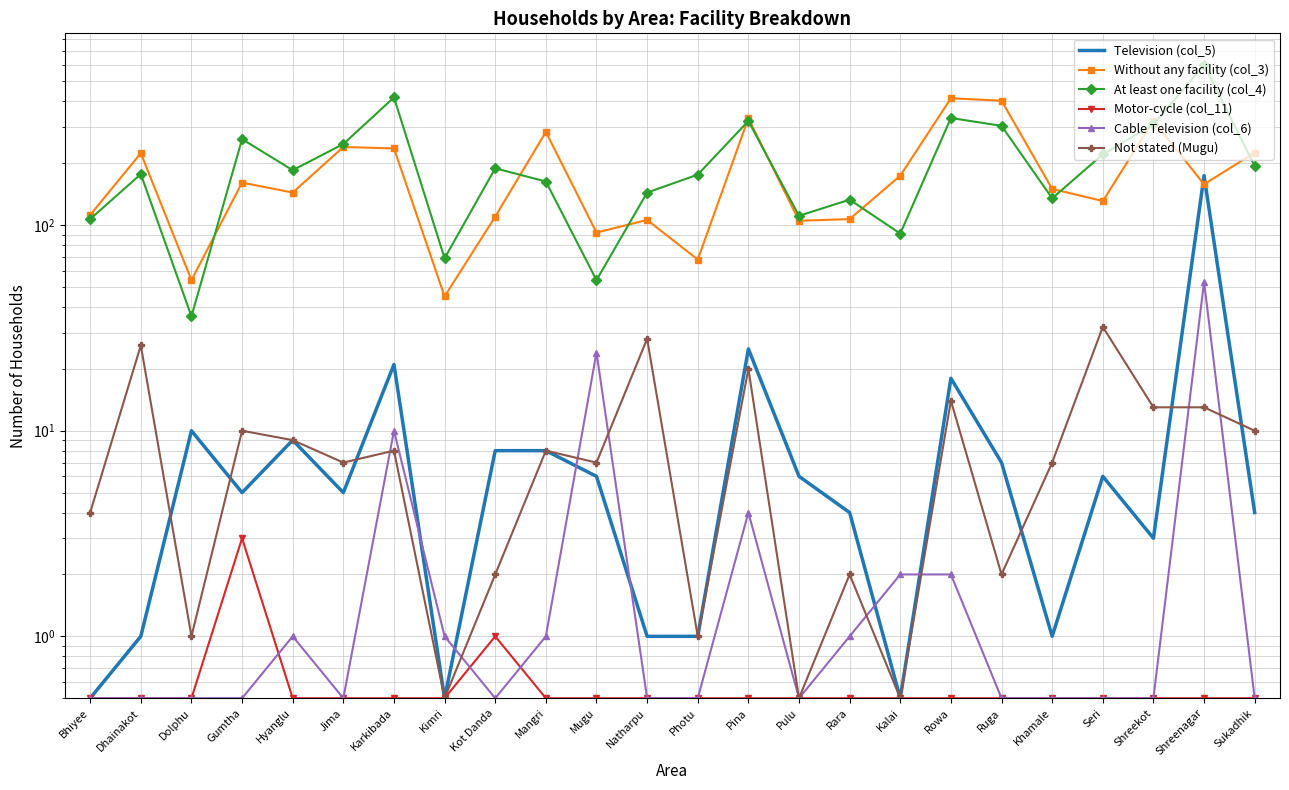

Reading right to left, what are all the values shown in this chart?

Television (col_5): Sukadhik=4.0	Shreenagar=174.0	Shreekot=3.0	Seri=6.0	Khamale=1.0	Ruga=7.0	Rowa=18.0	Kalai=0.5	Rara=4.0	Pulu=6.0	Pina=25.0	Photu=1.0	Natharpu=1.0	Mugu=6.0	Mangri=8.0	Kot Danda=8.0	Kimri=0.5	Karkibada=21.0	Jima=5.0	Hyanglu=9.0	Gumtha=5.0	Dolphu=10.0	Dhainakot=1.0	Bhiyee=0.5
Without any facility (col_3): Sukadhik=225.0	Shreenagar=158.0	Shreekot=322.0	Seri=131.0	Khamale=150.0	Ruga=403.0	Rowa=414.0	Kalai=174.0	Rara=107.0	Pulu=105.0	Pina=331.0	Photu=68.0	Natharpu=106.0	Mugu=92.0	Mangri=284.0	Kot Danda=110.0	Kimri=45.0	Karkibada=236.0	Jima=240.0	Hyanglu=144.0	Gumtha=161.0	Dolphu=54.0	Dhainakot=224.0	Bhiyee=112.0
At least one facility (col_4): Sukadhik=194.0	Shreenagar=601.0	Shreekot=309.0	Seri=221.0	Khamale=135.0	Ruga=304.0	Rowa=332.0	Kalai=91.0	Rara=133.0	Pulu=111.0	Pina=321.0	Photu=176.0	Natharpu=144.0	Mugu=54.0	Mangri=163.0	Kot Danda=189.0	Kimri=69.0	Karkibada=418.0	Jima=248.0	Hyanglu=185.0	Gumtha=262.0	Dolphu=36.0	Dhainakot=177.0	Bhiyee=107.0
Motor-cycle (col_11): Sukadhik=0.5	Shreenagar=0.5	Shreekot=0.5	Seri=0.5	Khamale=0.5	Ruga=0.5	Rowa=0.5	Kalai=0.5	Rara=0.5	Pulu=0.5	Pina=0.5	Photu=0.5	Natharpu=0.5	Mugu=0.5	Mangri=0.5	Kot Danda=1.0	Kimri=0.5	Karkibada=0.5	Jima=0.5	Hyanglu=0.5	Gumtha=3.0	Dolphu=0.5	Dhainakot=0.5	Bhiyee=0.5
Cable Television (col_6): Sukadhik=0.5	Shreenagar=53.0	Shreekot=0.5	Seri=0.5	Khamale=0.5	Ruga=0.5	Rowa=2.0	Kalai=2.0	Rara=1.0	Pulu=0.5	Pina=4.0	Photu=0.5	Natharpu=0.5	Mugu=24.0	Mangri=1.0	Kot Danda=0.5	Kimri=1.0	Karkibada=10.0	Jima=0.5	Hyanglu=1.0	Gumtha=0.5	Dolphu=0.5	Dhainakot=0.5	Bhiyee=0.5
Not stated (Mugu): Sukadhik=10.0	Shreenagar=13.0	Shreekot=13.0	Seri=32.0	Khamale=7.0	Ruga=2.0	Rowa=14.0	Kalai=0.5	Rara=2.0	Pulu=0.5	Pina=20.0	Photu=1.0	Natharpu=28.0	Mugu=7.0	Mangri=8.0	Kot Danda=2.0	Kimri=0.5	Karkibada=8.0	Jima=7.0	Hyanglu=9.0	Gumtha=10.0	Dolphu=1.0	Dhainakot=26.0	Bhiyee=4.0